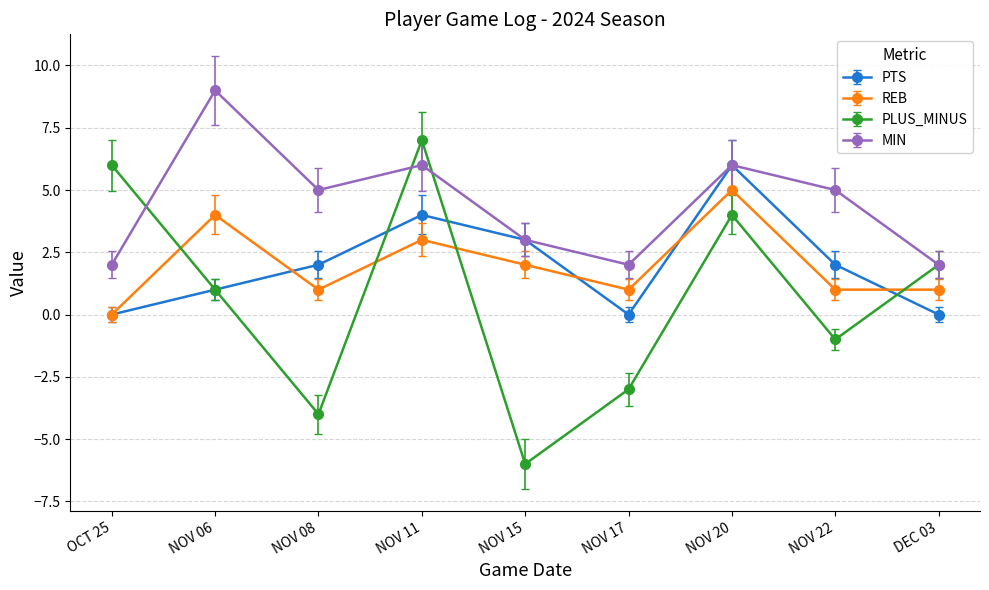

Read the MIN value at NOV 15.

3